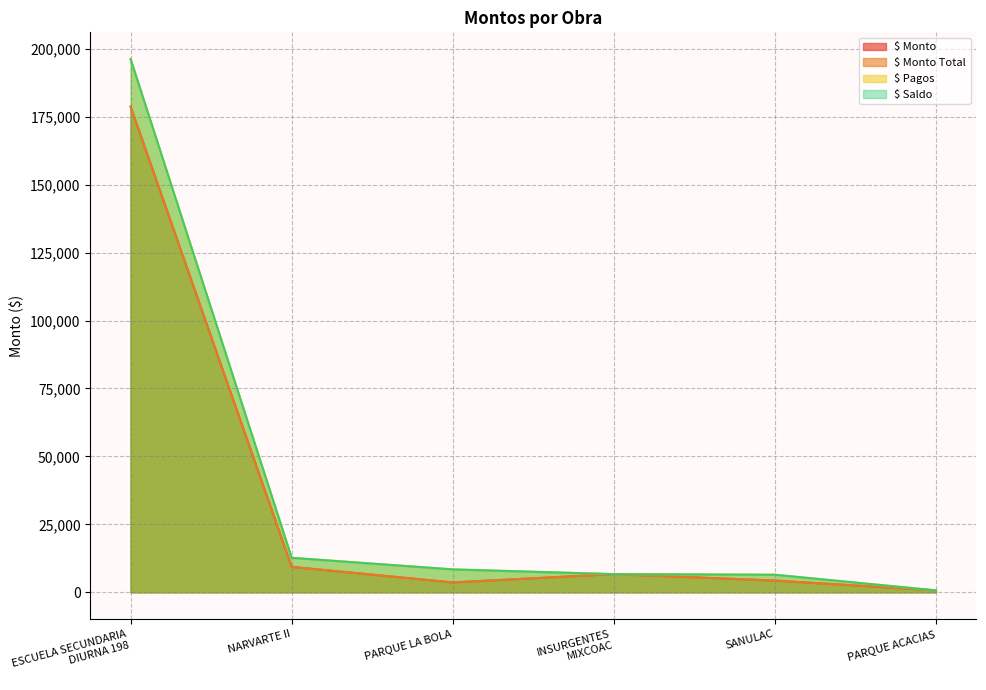

What is the value of the $ Monto point at the 1st from the left?

178756.0